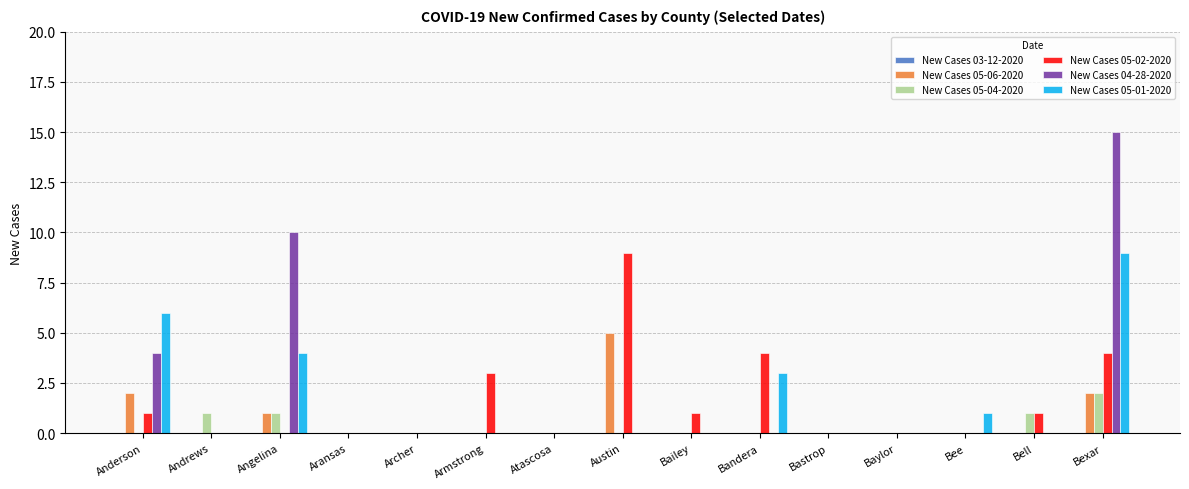

Which series changed the most between Angelina and Archer?

New Cases 04-28-2020